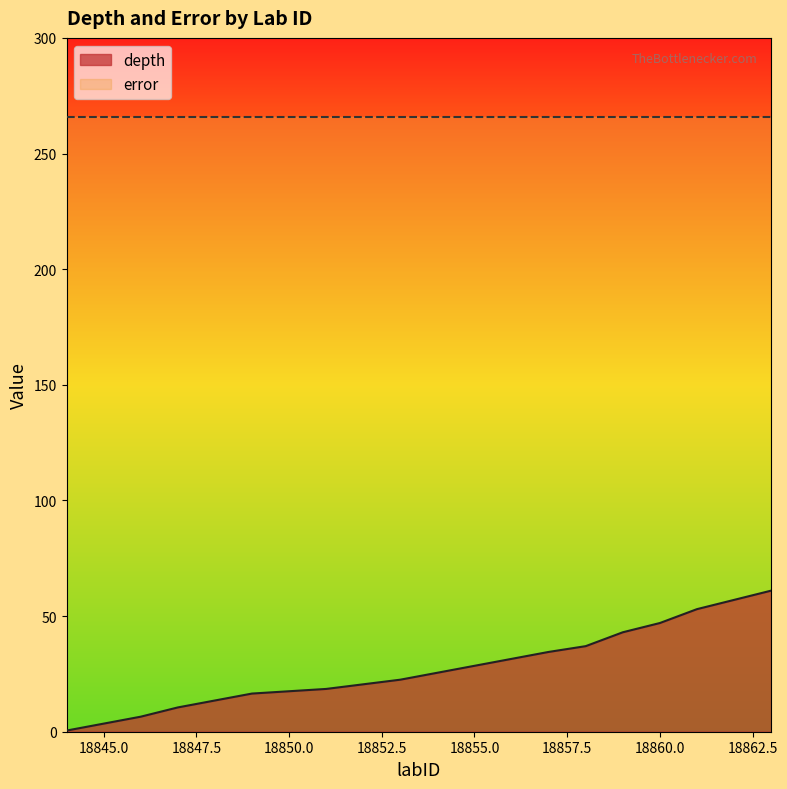

Is it true that the value at 18849 is 28.1?

False